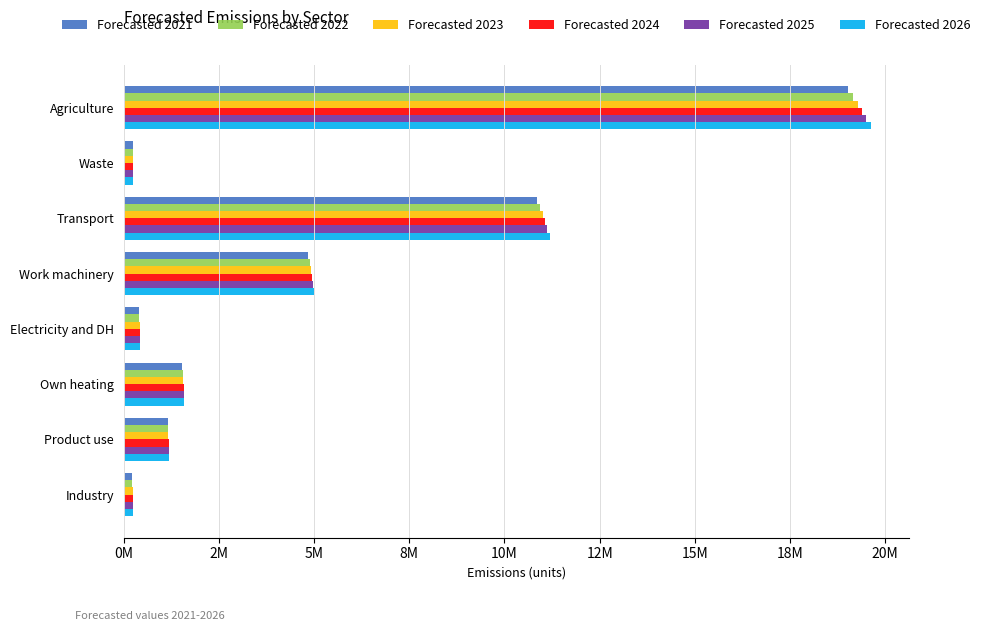

At which label does Forecasted 2022 reach its peak?

Agriculture